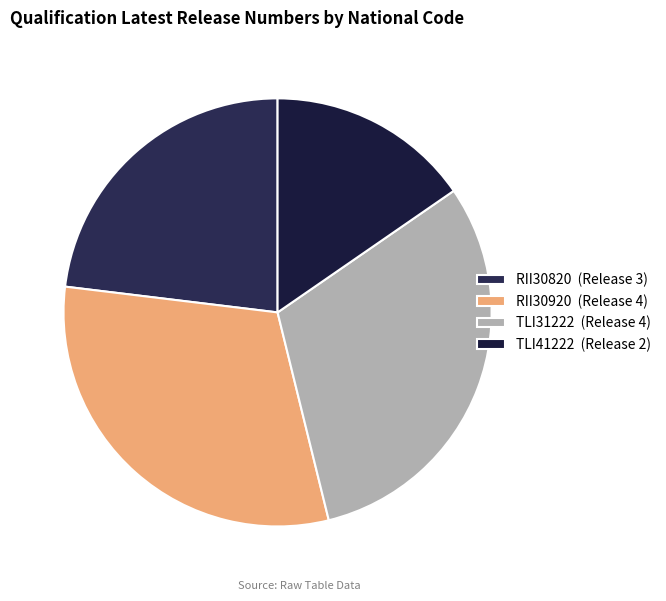

Does any single category account for the majority?

No